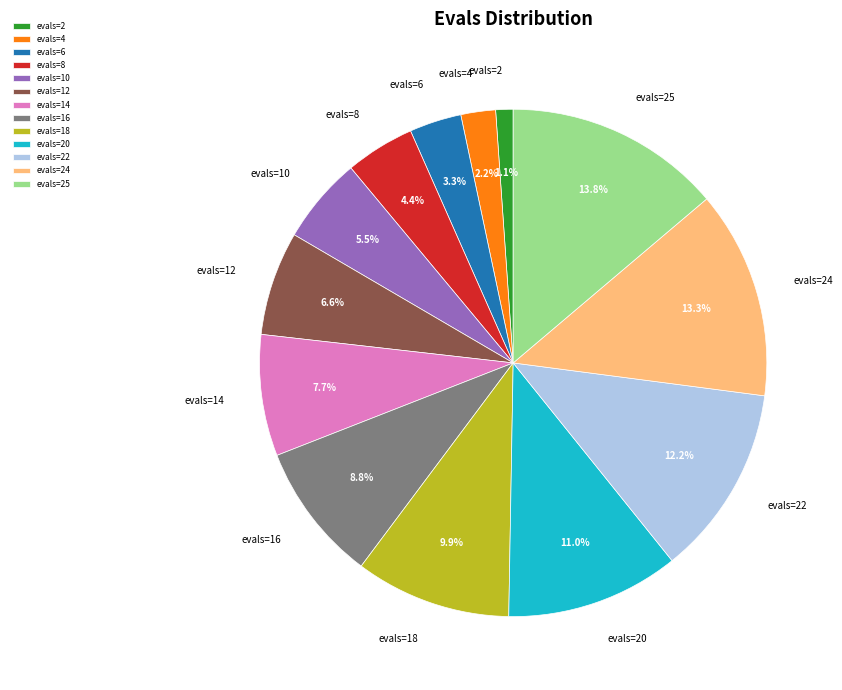

Is it true that evals=25 is 14% of the pie?

True